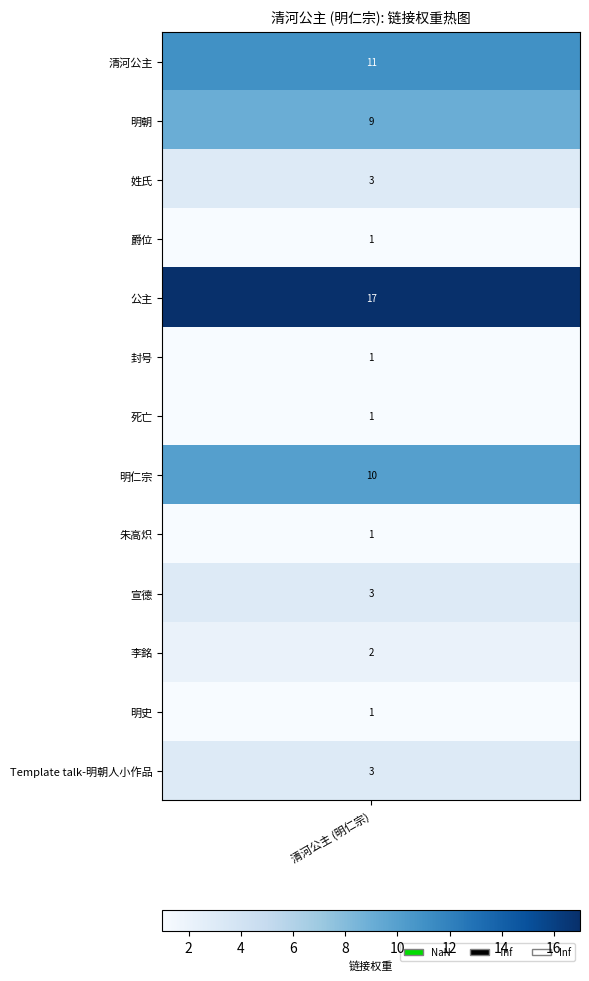

The value at 姓氏 is 3. True or false?

True